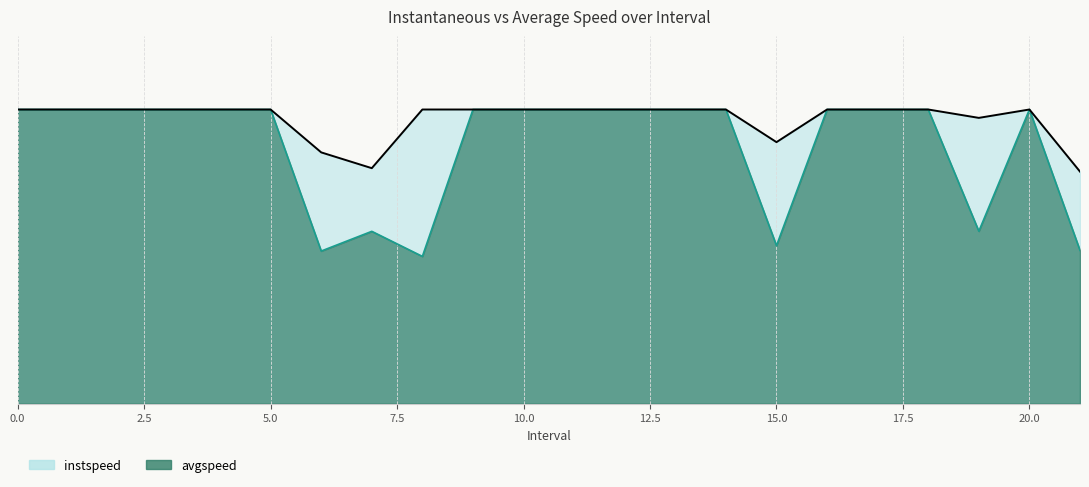

The value of instspeed at 13 is 5.5. True or false?

False